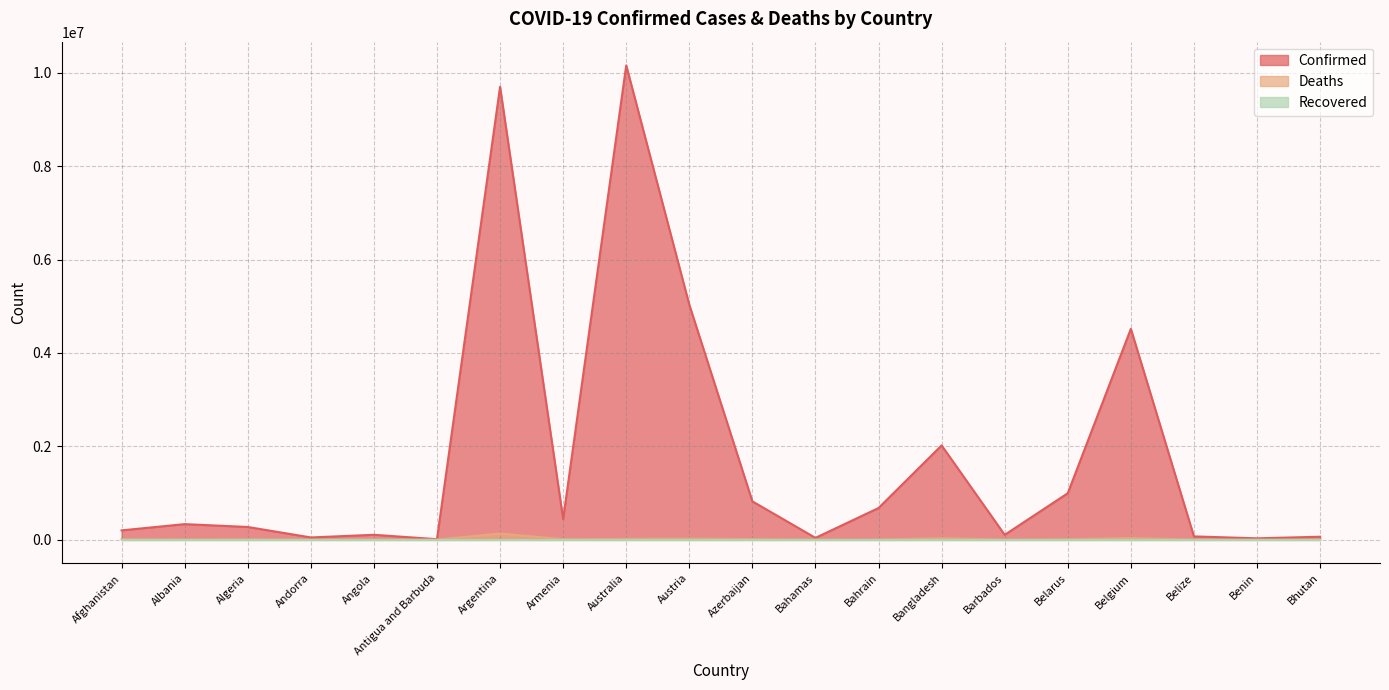

Which series has the largest total across all categories?

Confirmed